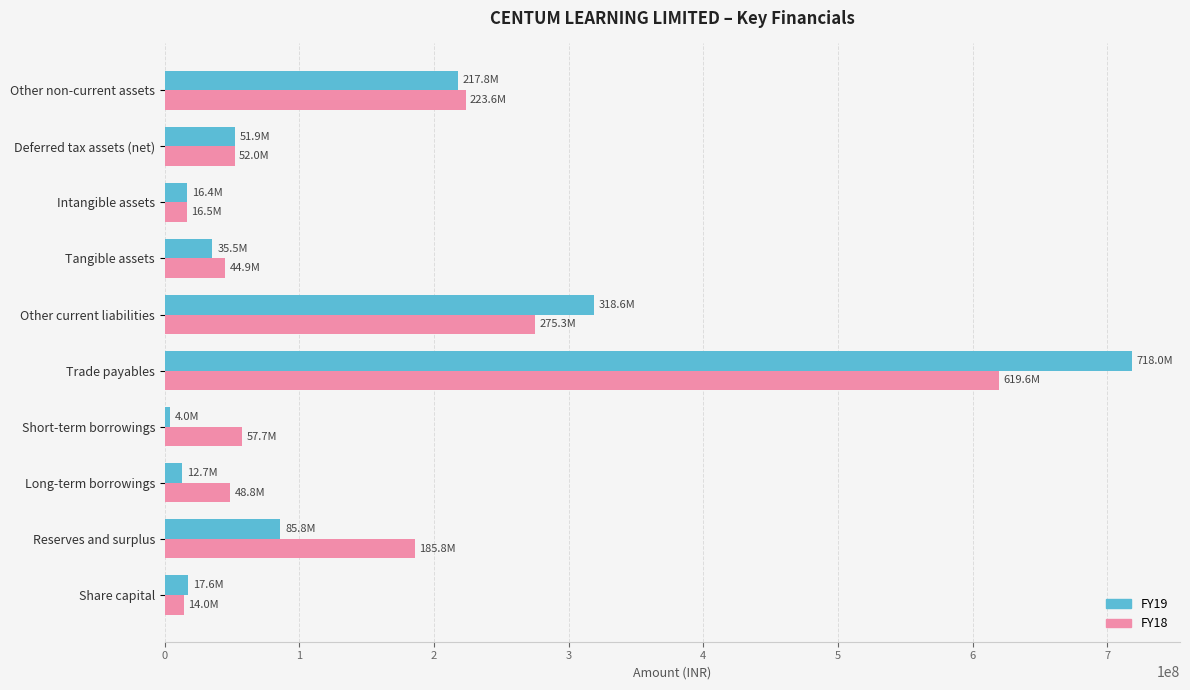

Rank the series by their maximum value, from lowest to highest.

FY18, FY19